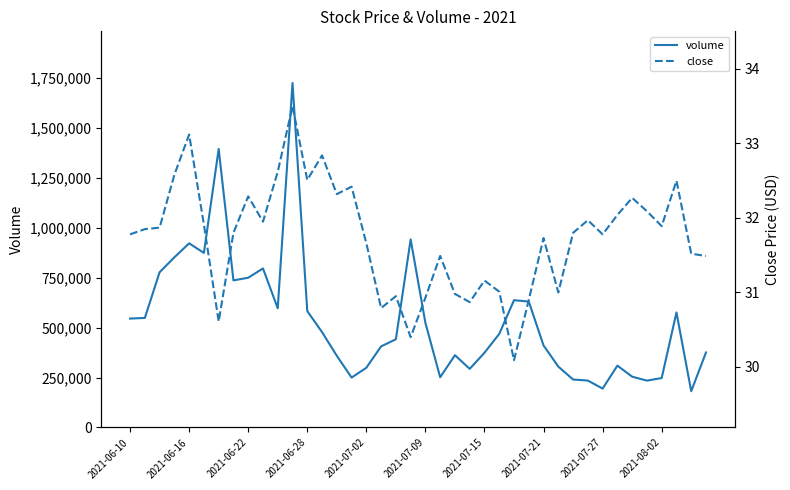

How many lines are shown in the chart?

2